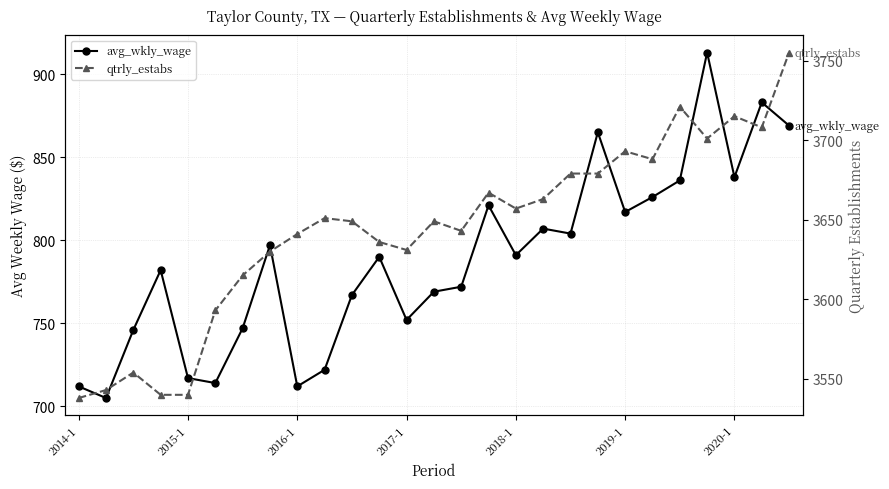

At 25, list the series in order from smallest to largest.

avg_wkly_wage, qtrly_estabs